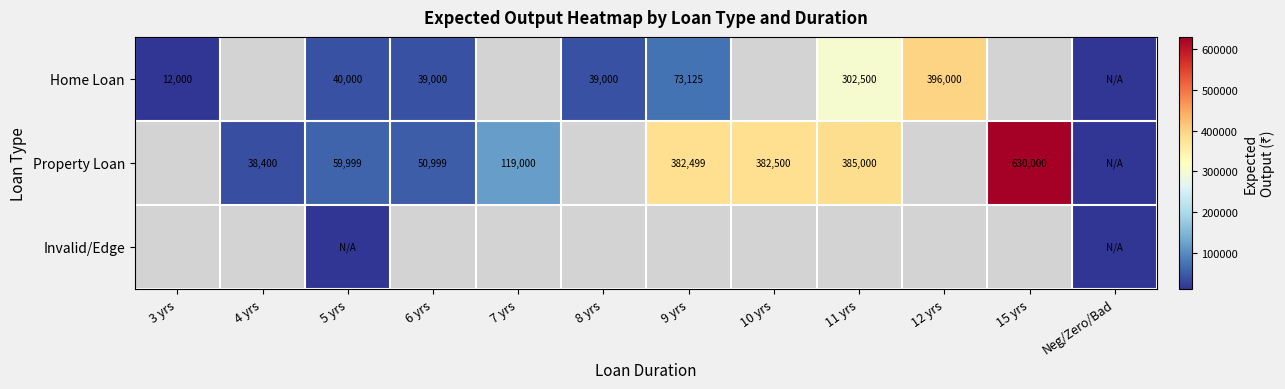

What is the sum of the Home Loan values at 3 yrs and 8 yrs?

51000